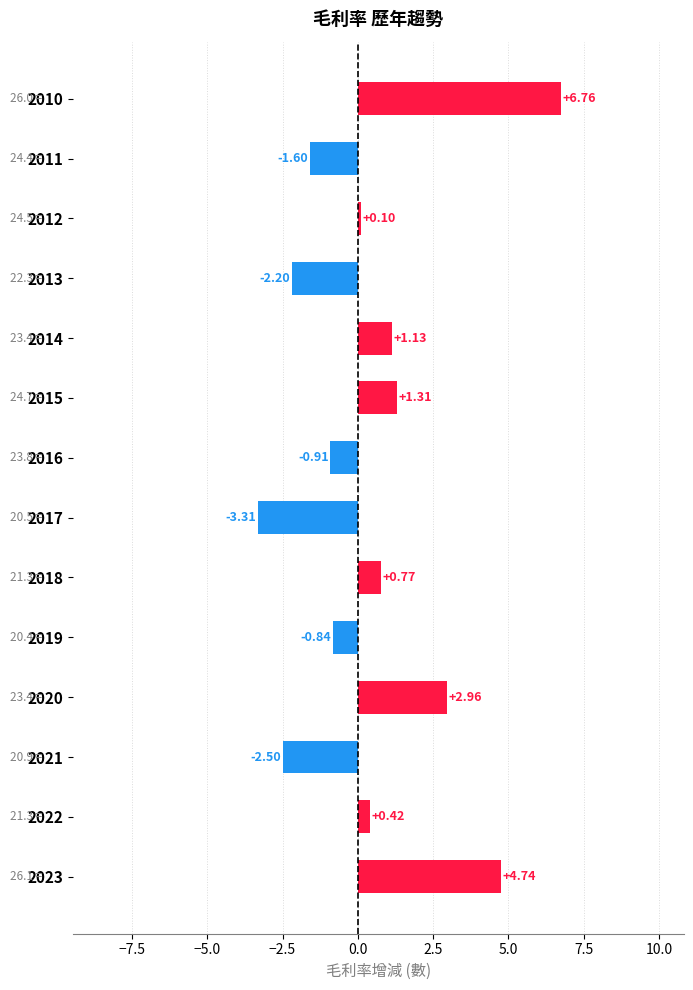

What is the difference between the maximum and minimum values?

10.1